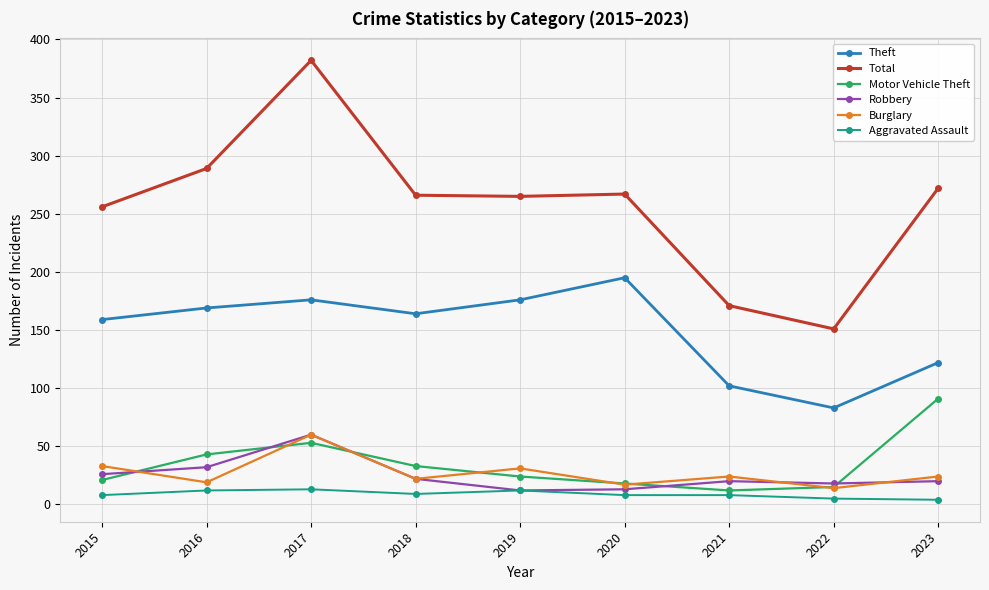

Which series has the largest total across all categories?

Total